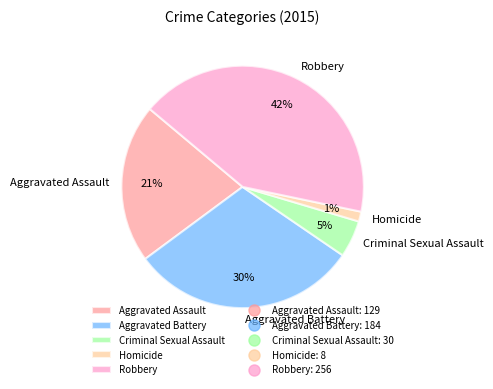

Which category has the biggest portion of the pie?

Robbery